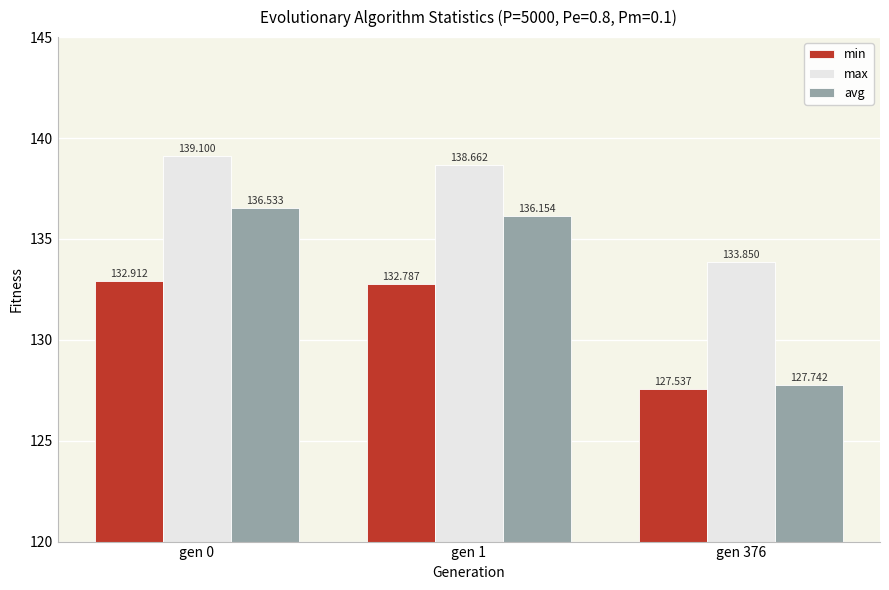

At which category is the sum across all series the highest?

gen 0